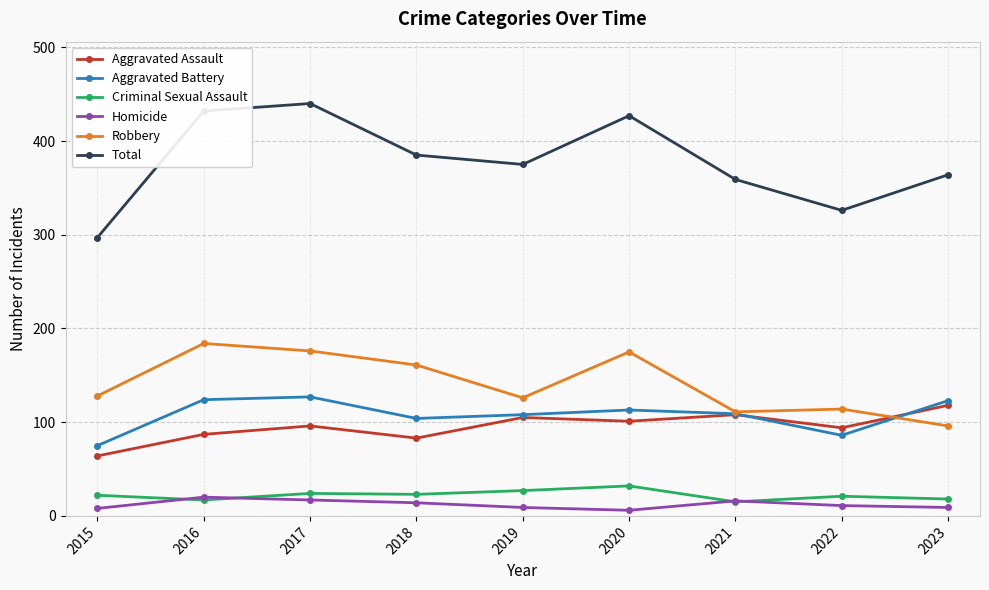

Between 2018 and 2022, which series saw the biggest shift?

Total